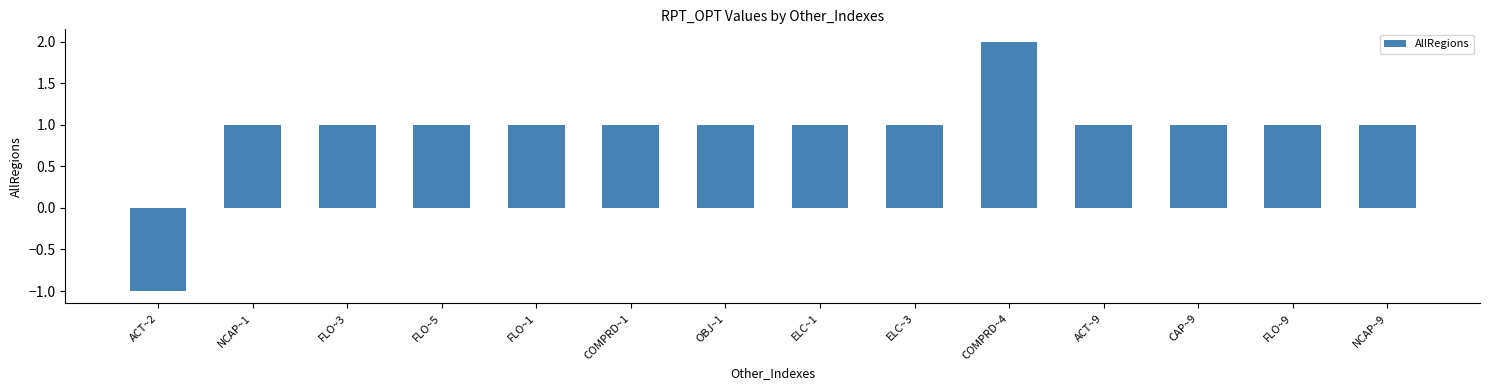

Count the number of categories in the chart.

14